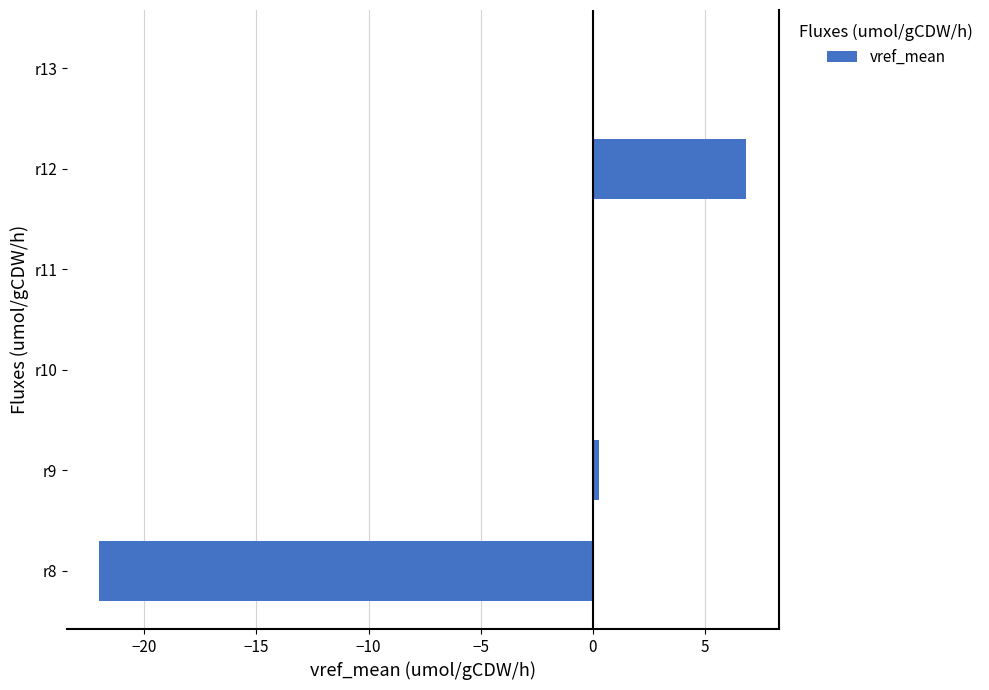

The chart shows a value of -22.0 at r8. True or false?

True